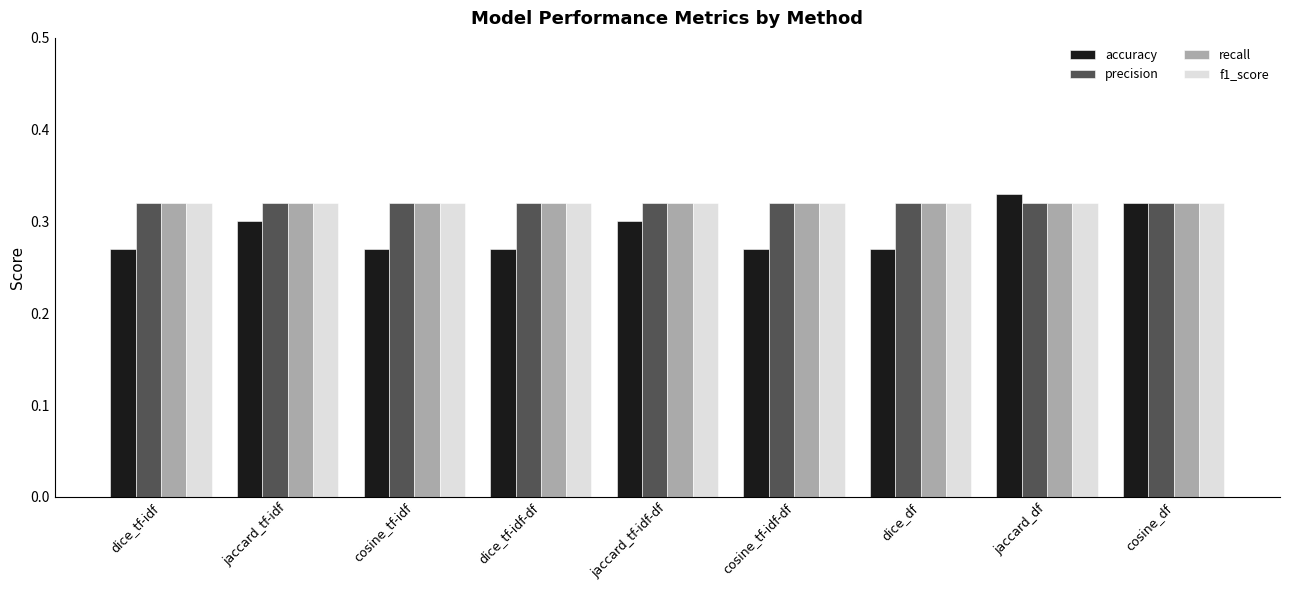

The value of precision at jaccard_tf-idf-df is 0.2. True or false?

False